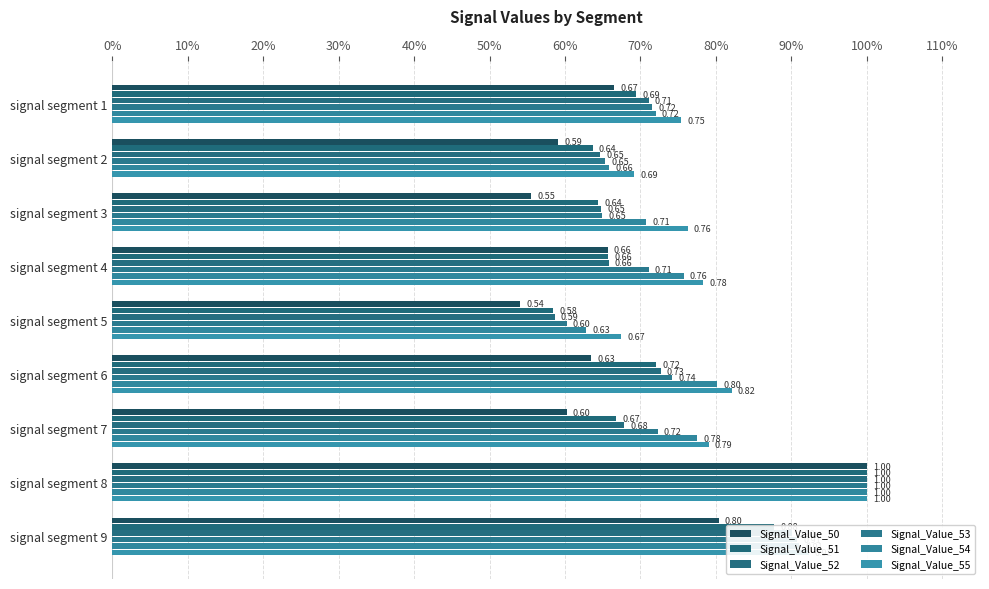

Reading left to right, extract all data points from this chart.

Signal_Value_50: 0.7	0.6	0.6	0.7	0.5	0.6	0.6	1.0	0.8
Signal_Value_51: 0.7	0.6	0.6	0.7	0.6	0.7	0.7	1.0	0.9
Signal_Value_52: 0.7	0.6	0.6	0.7	0.6	0.7	0.7	1.0	0.9
Signal_Value_53: 0.7	0.7	0.6	0.7	0.6	0.7	0.7	1.0	0.9
Signal_Value_54: 0.7	0.7	0.7	0.8	0.6	0.8	0.8	1.0	0.9
Signal_Value_55: 0.8	0.7	0.8	0.8	0.7	0.8	0.8	1.0	0.9